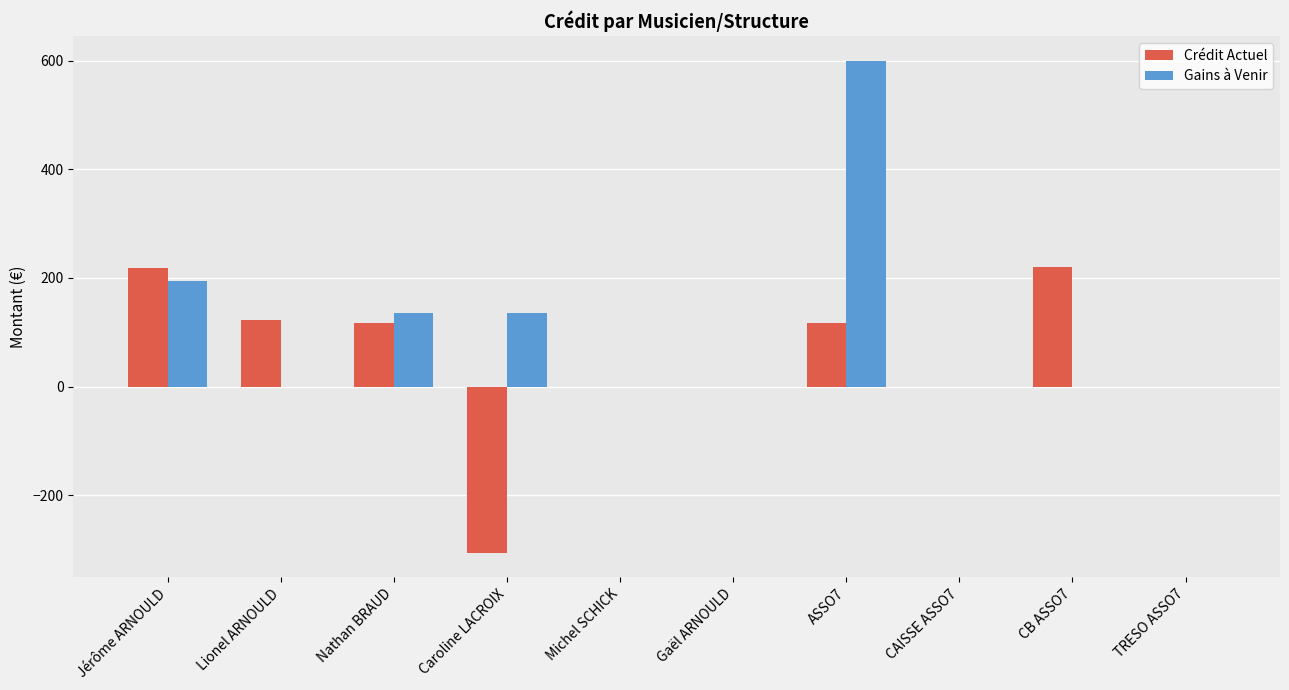

What is the difference between the Crédit Actuel values at Nathan BRAUD and CB ASSO7?

103